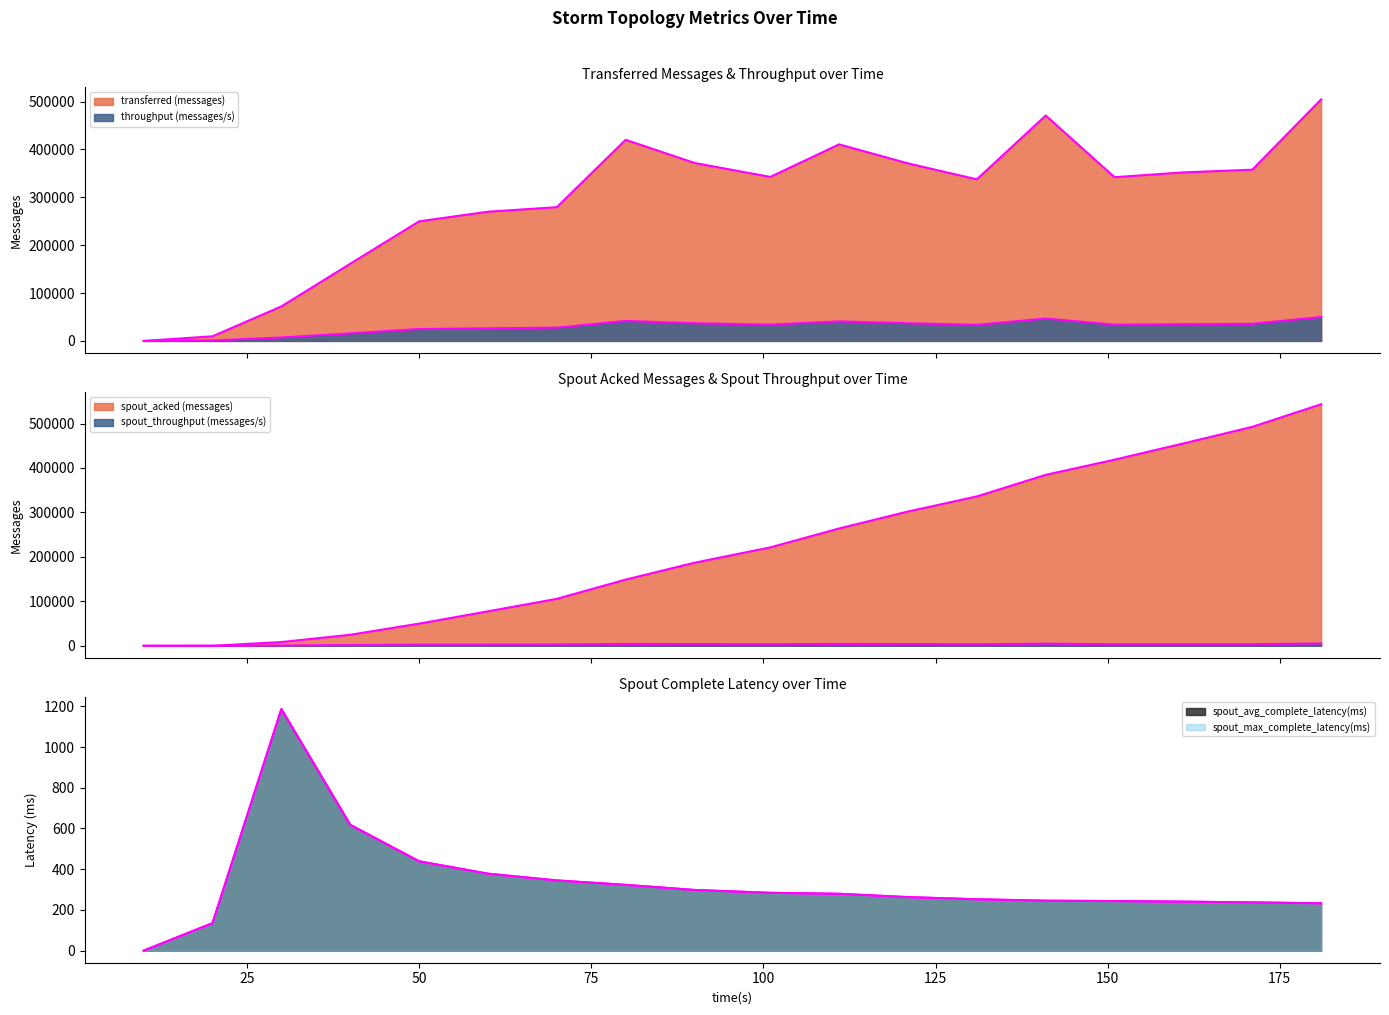

True or false: spout_throughput (messages/s) and throughput (messages/s) cross at least once.

False